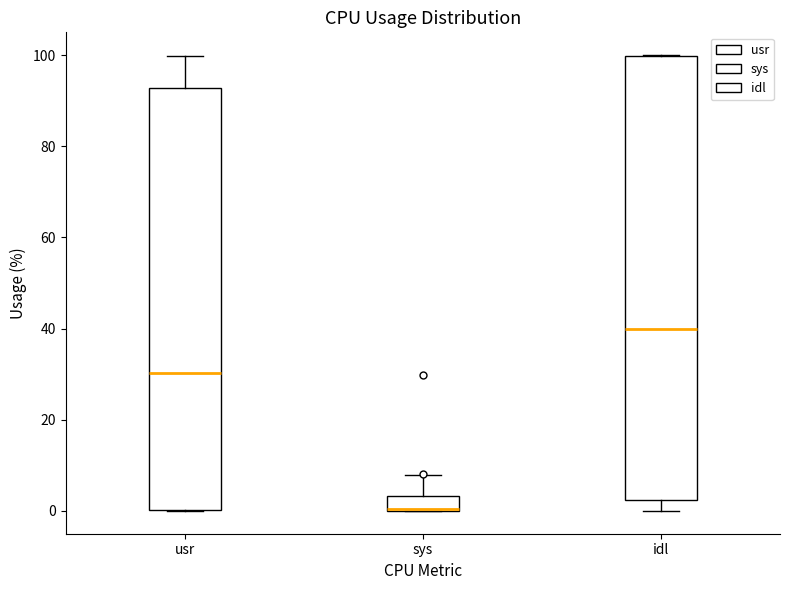

Reading left to right, transcribe this box plot: for each box, give where its median line is, the range the box spans, and where its two whiskers end, as read against the y-axis. The values are not printed on the chart, so give them approximately, as read against the axis.

usr: median 30, box 0 to 92, whiskers 0 to 100
sys: median 0, box 0 to 4, whiskers 0 to 8
idl: median 40, box 2 to 100, whiskers 0 to 100